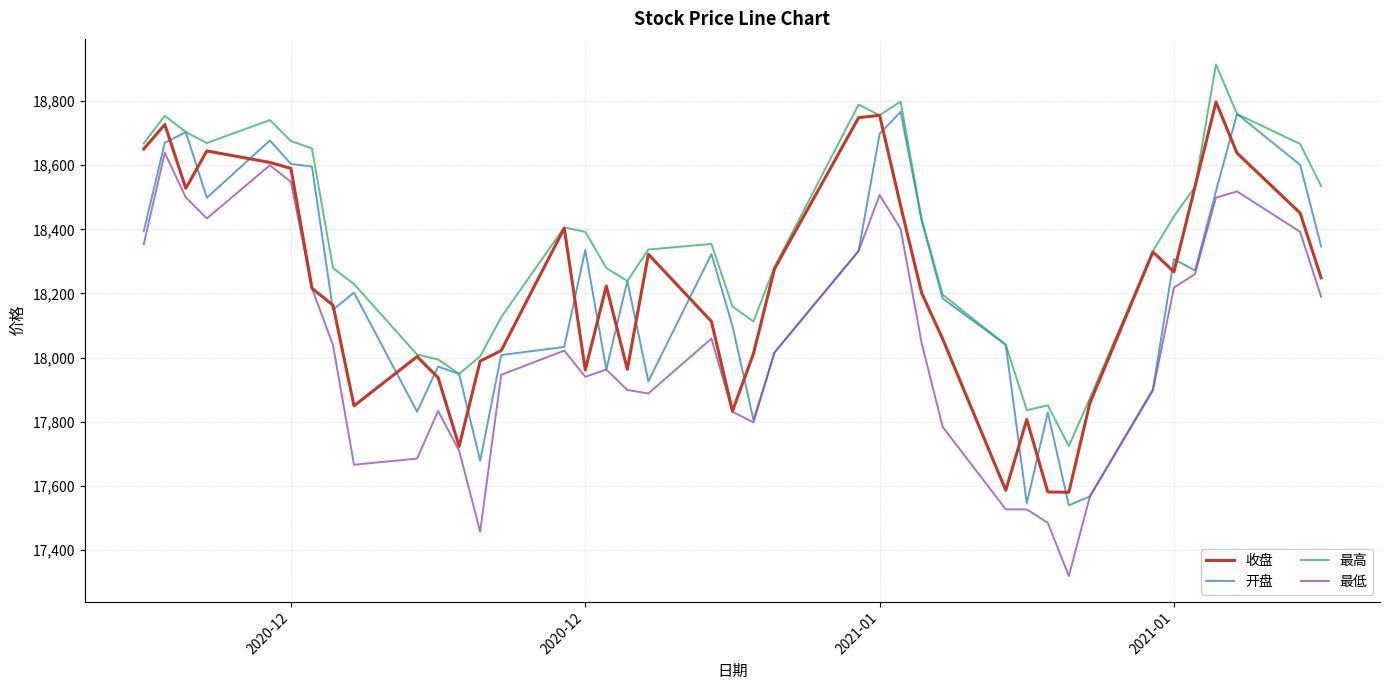

What is the difference between the maximum and minimum values in the 最低 series?

1320.2